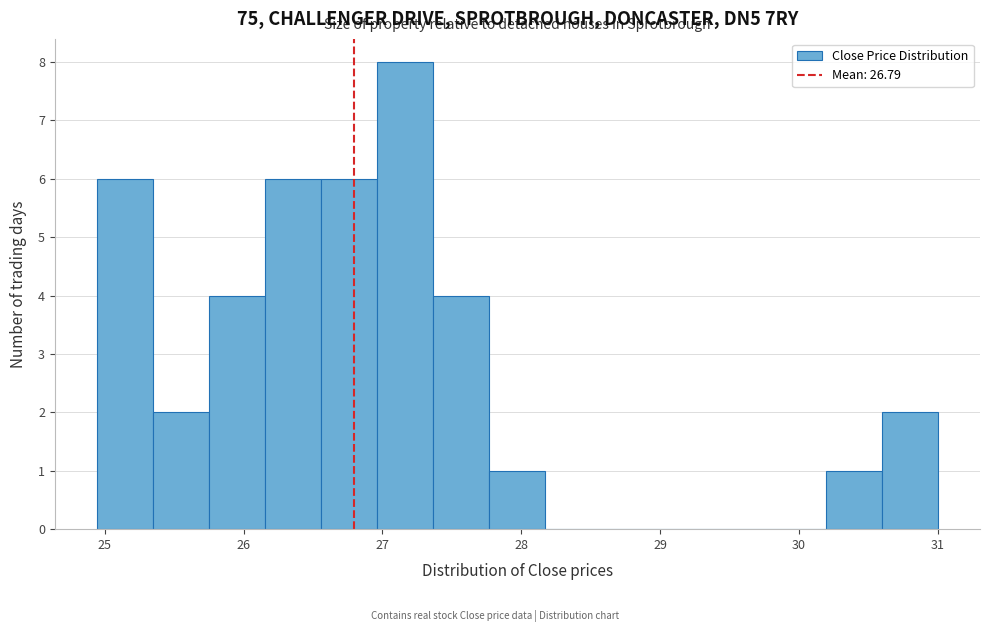

How tall is the bar that spans 26.2 to 26.6 on the x-axis? Neither the bar edges nor the heights are printed on the chart, so give them approximately, as read against the axes.

6